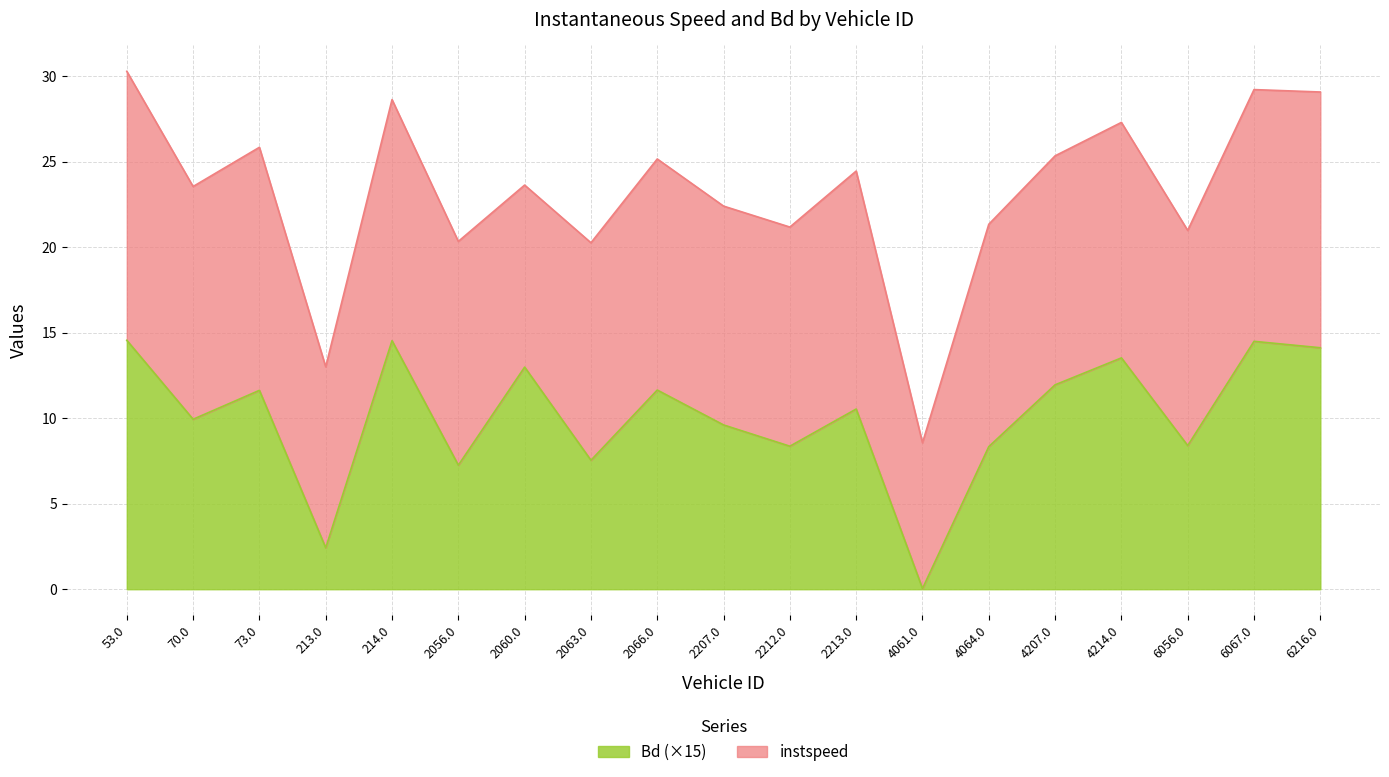

The value at 214.0 is 14.5. True or false?

True